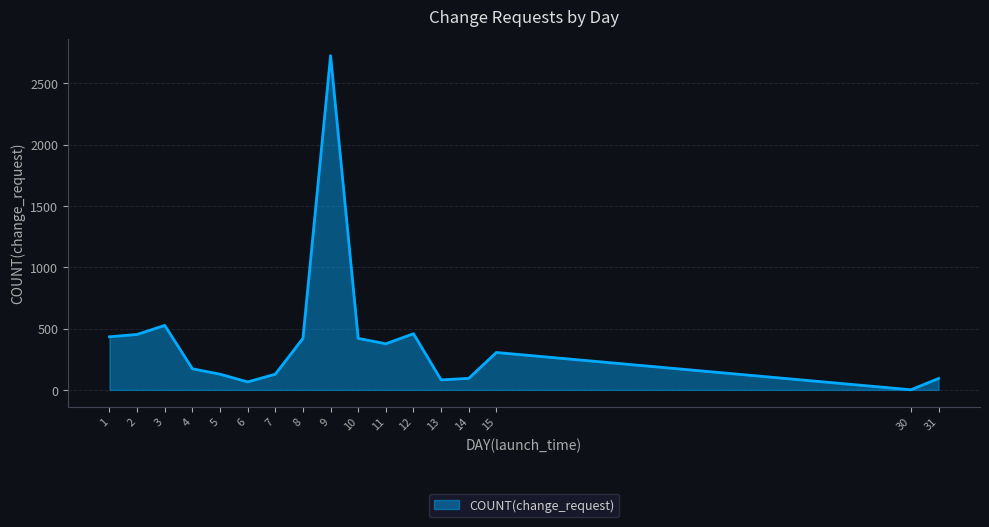

The value at 12 is 717. True or false?

False